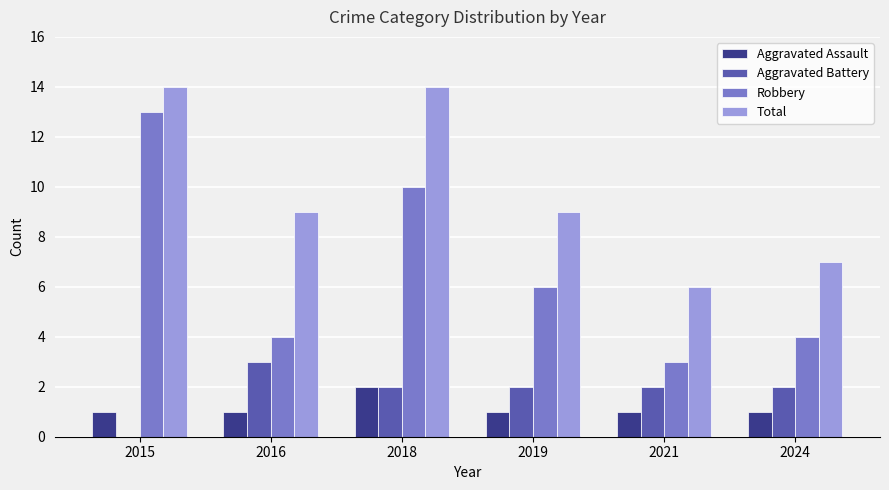

The value of Total at 2021 is 2. True or false?

False